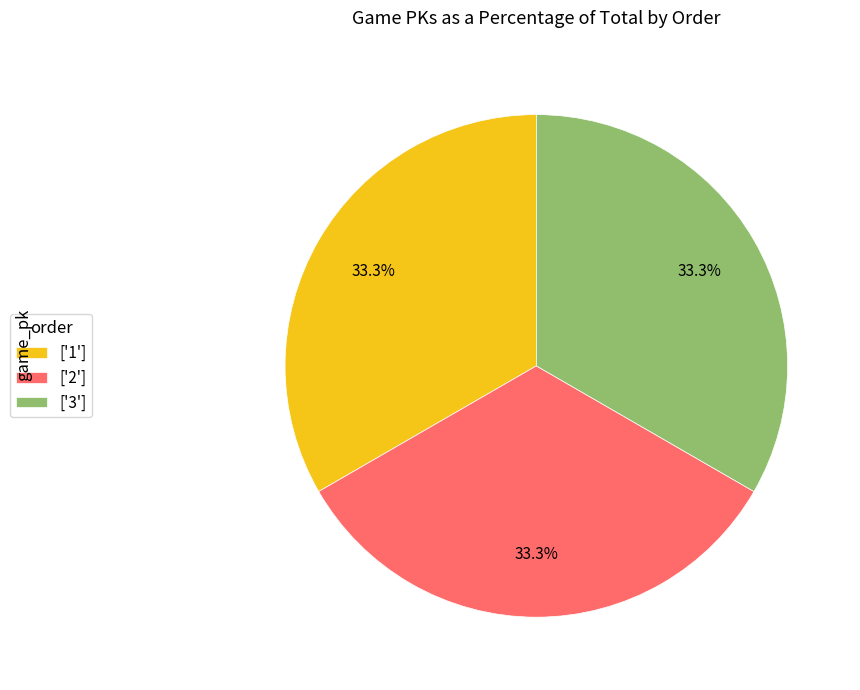

How many segments does this pie chart have?

3